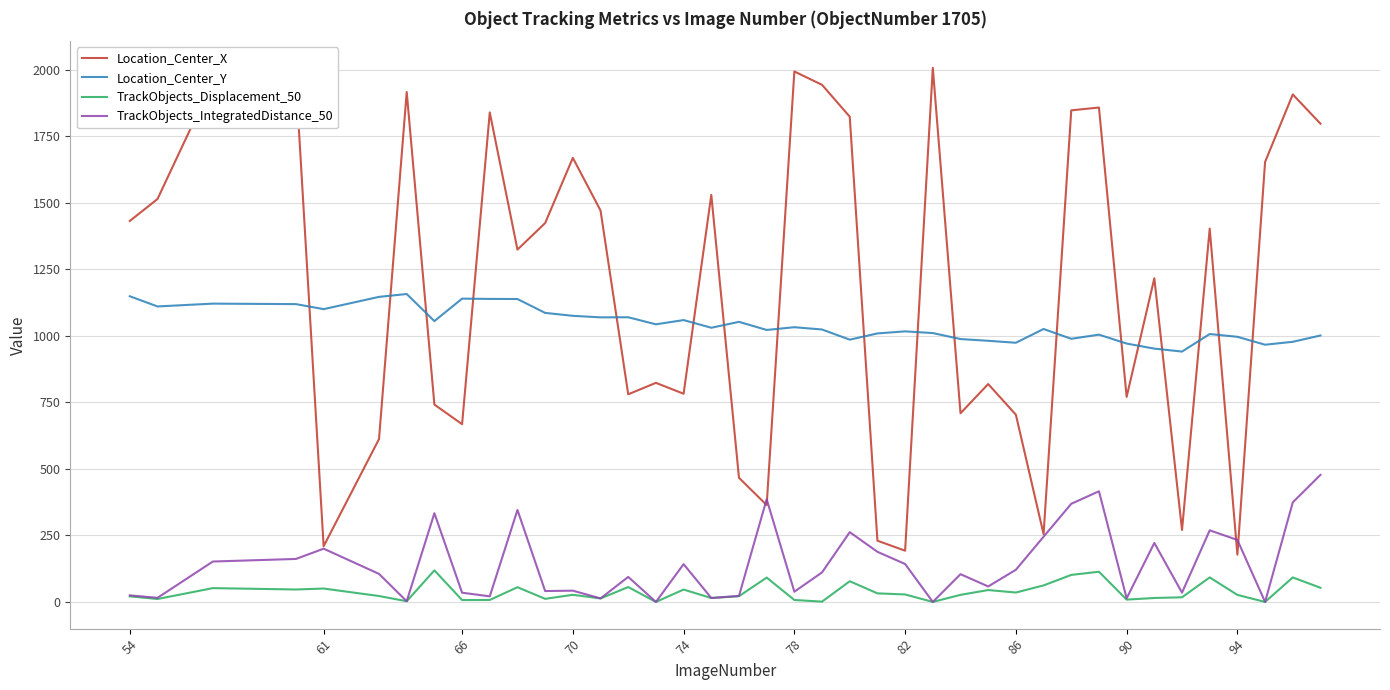

True or false: Location_Center_Y and TrackObjects_IntegratedDistance_50 cross at least once.

False